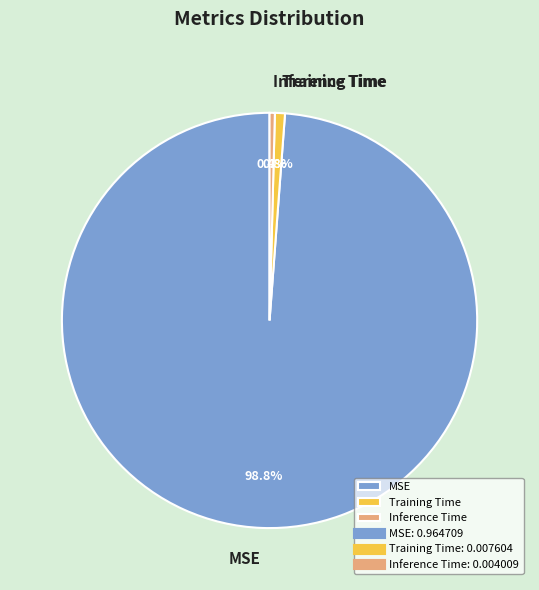

How many segments does this pie chart have?

3